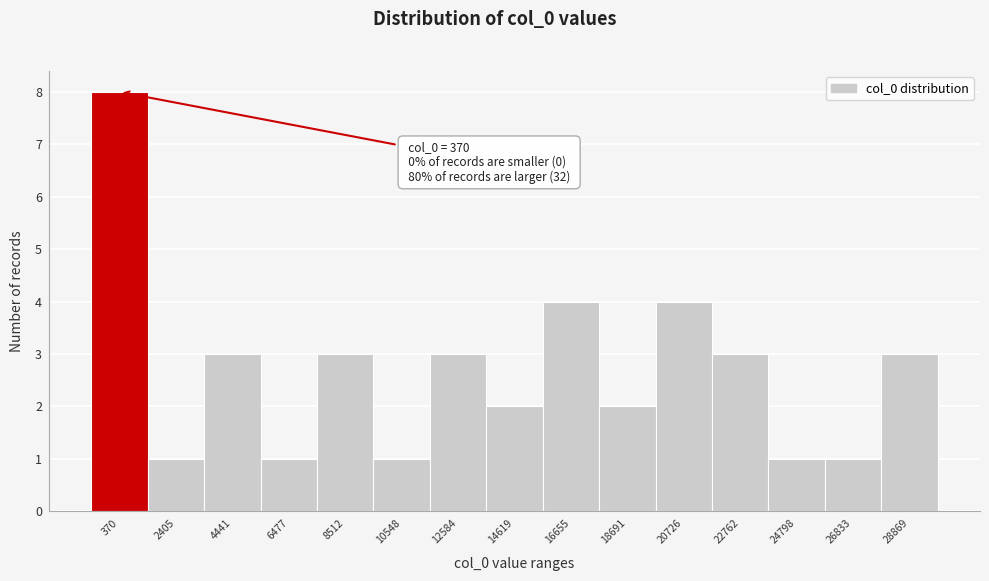

Reading left to right, transcribe all the data shown in this chart.

370=8	2405=1	4441=3	6477=1	8512=3	10548=1	12584=3	14619=2	16655=4	18691=2	20726=4	22762=3	24798=1	26833=1	28869=3